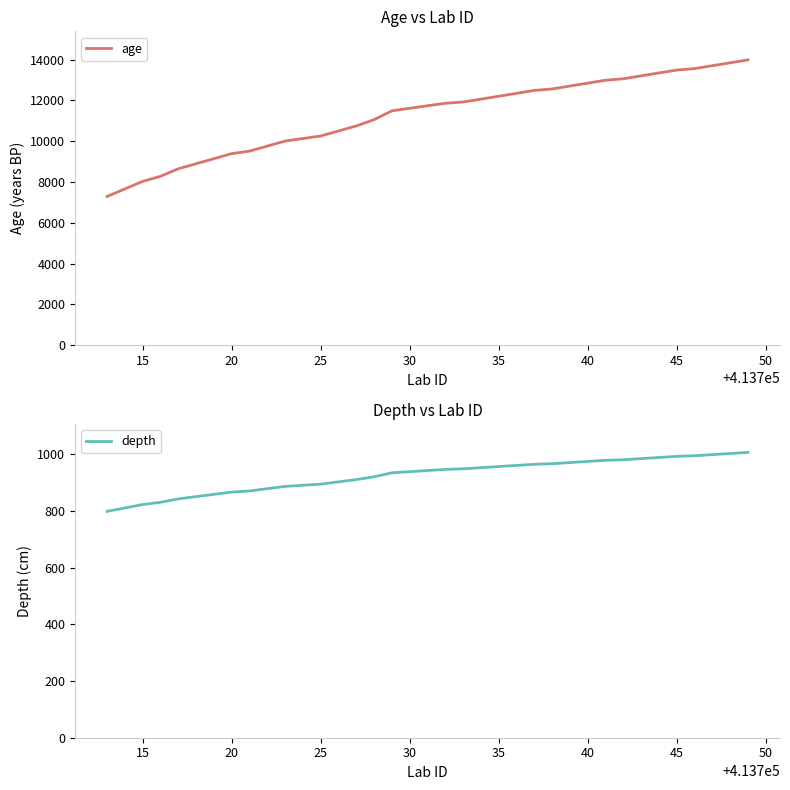

True or false: age has a value of 12474 at 15.

False